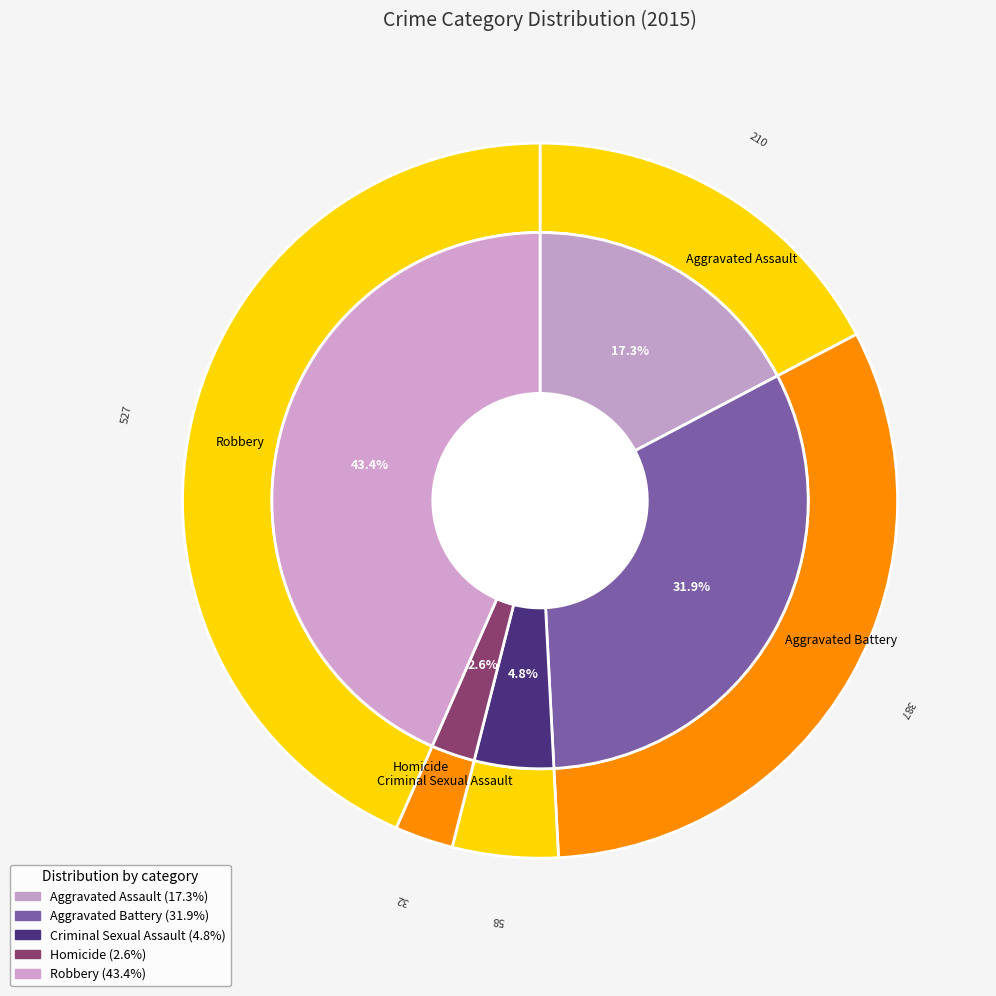

Which slice is the largest?

Robbery